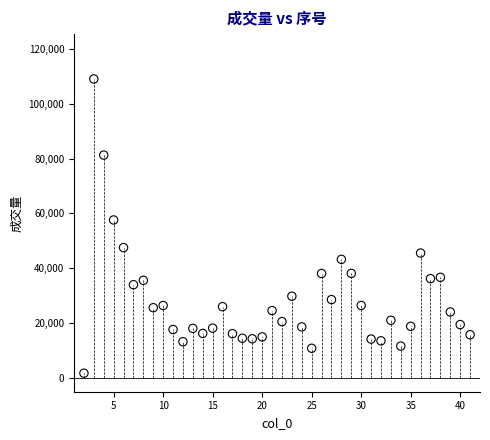

What is the range of X values (max minus min)?

39